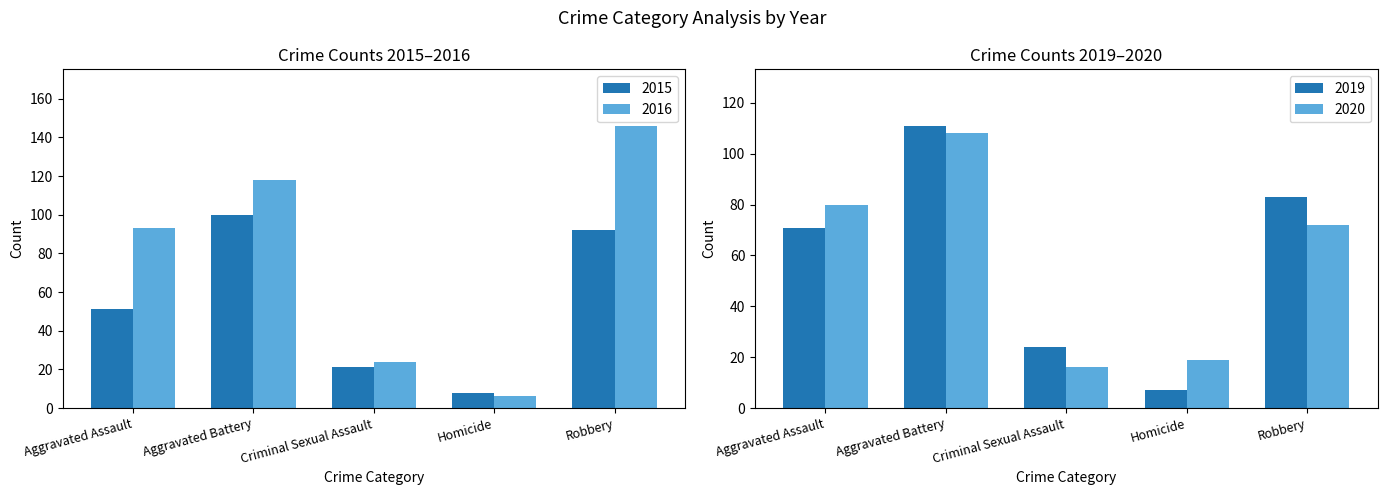

Which category has the lowest value in the 2016 series?

Homicide